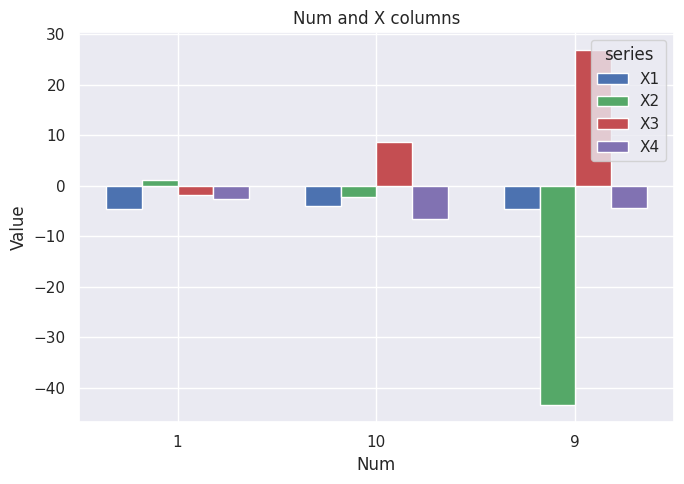

Which series has the largest total across all categories?

X3